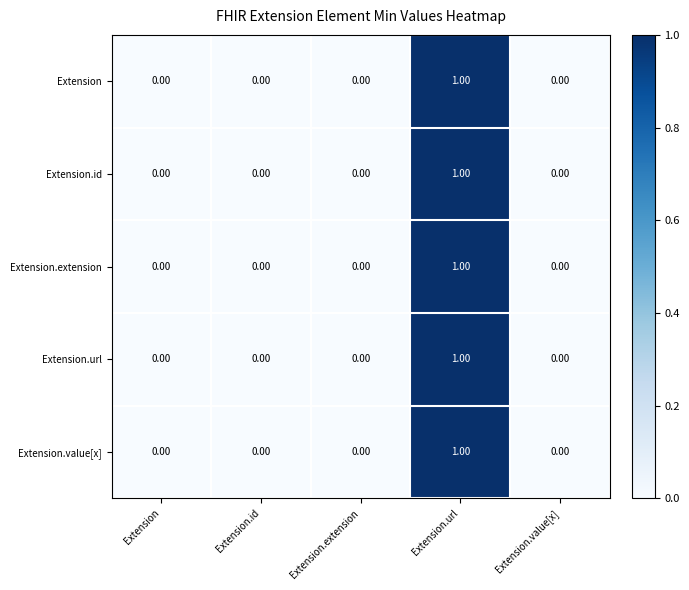

At which category is the sum across all series the highest?

Extension.url